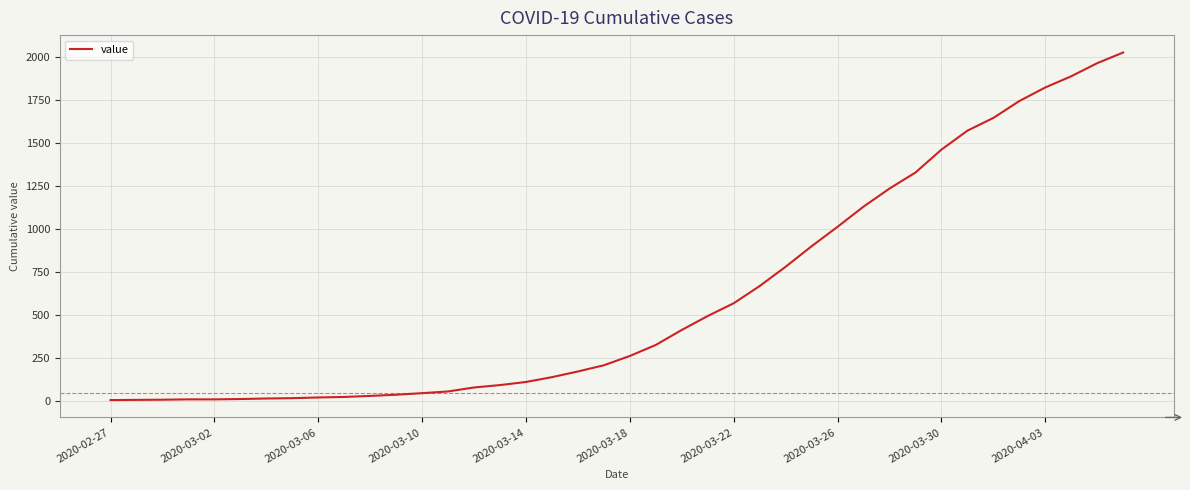

What is the greatest value displayed?

2025